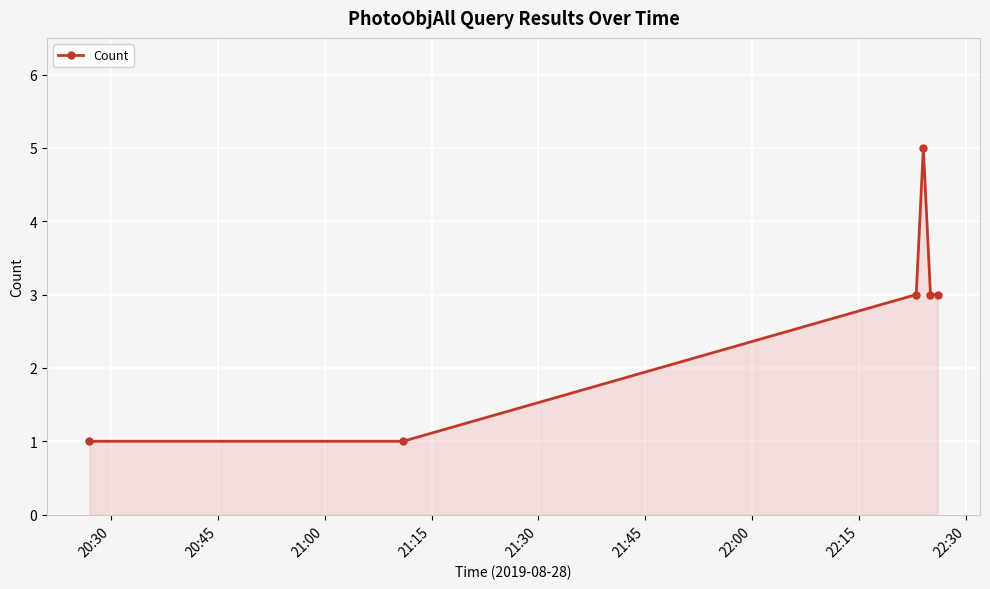

What is the difference between the maximum and minimum values?

4